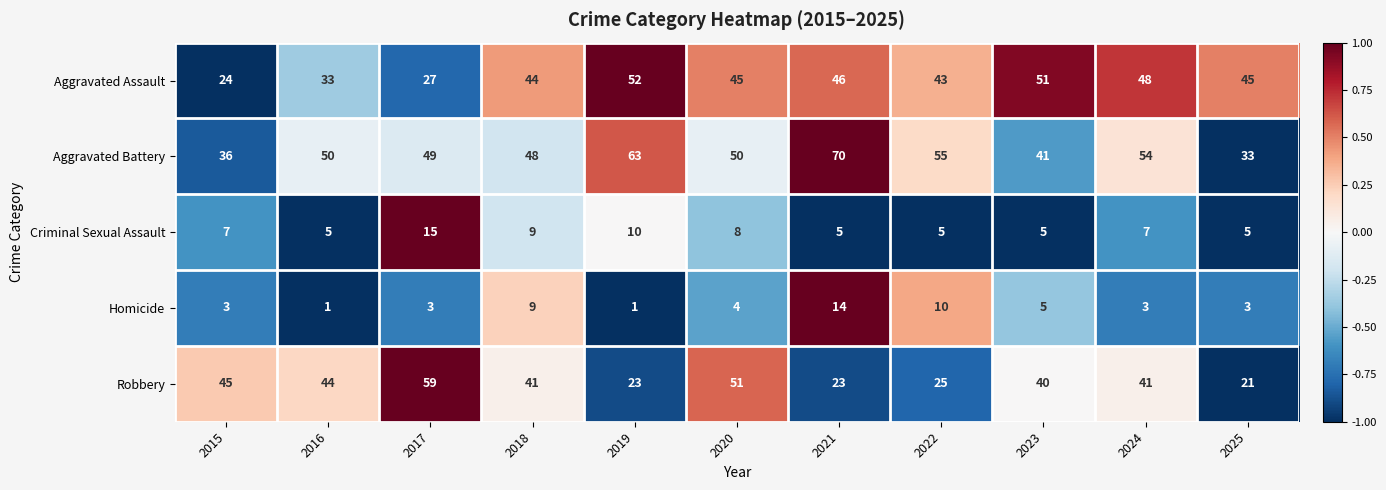

Rank the series by their maximum value, from highest to lowest.

Aggravated Battery, Robbery, Aggravated Assault, Criminal Sexual Assault, Homicide